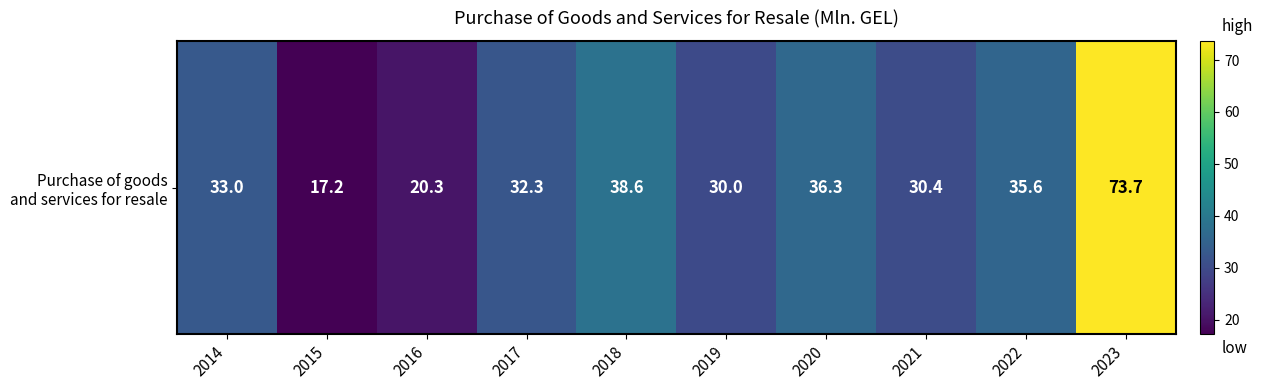

What is the difference between the maximum and minimum values?

56.5